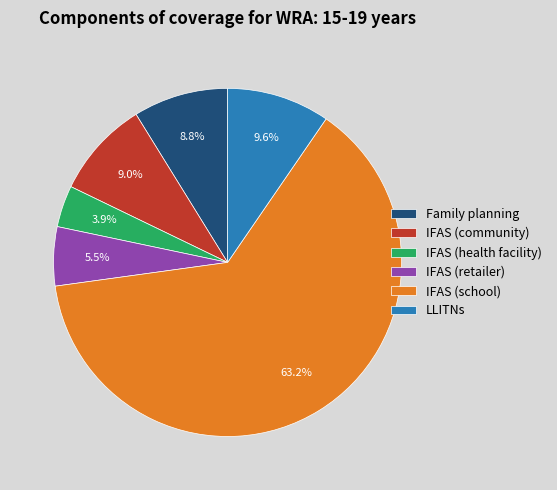

Is there any slice that represents more than half of the pie?

Yes